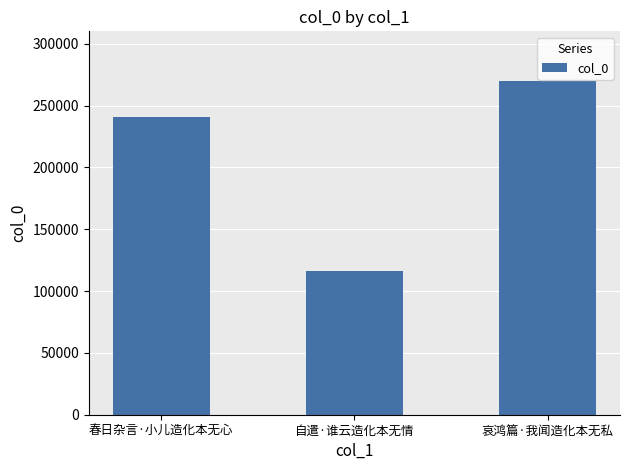

What is the value of the 1st bar from the left?

240420